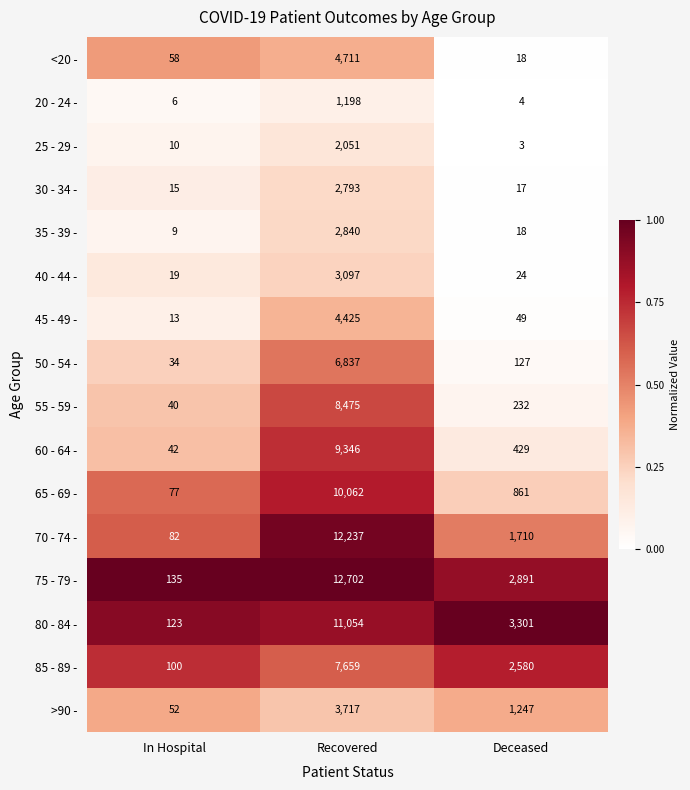

What is the difference between the maximum and minimum values in the 35 - 39 - series?

2831